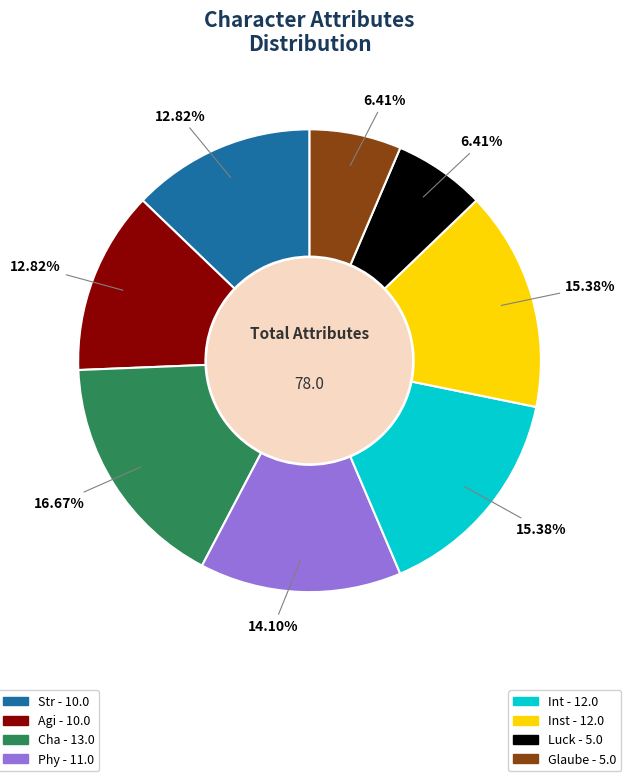

Is there a majority slice in this chart?

No